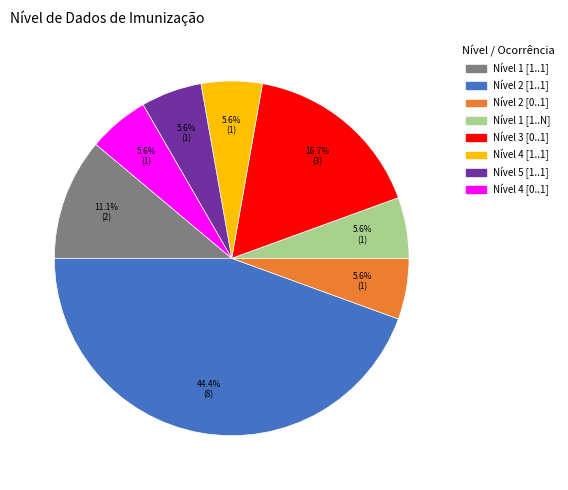

Is there any slice that represents more than half of the pie?

No